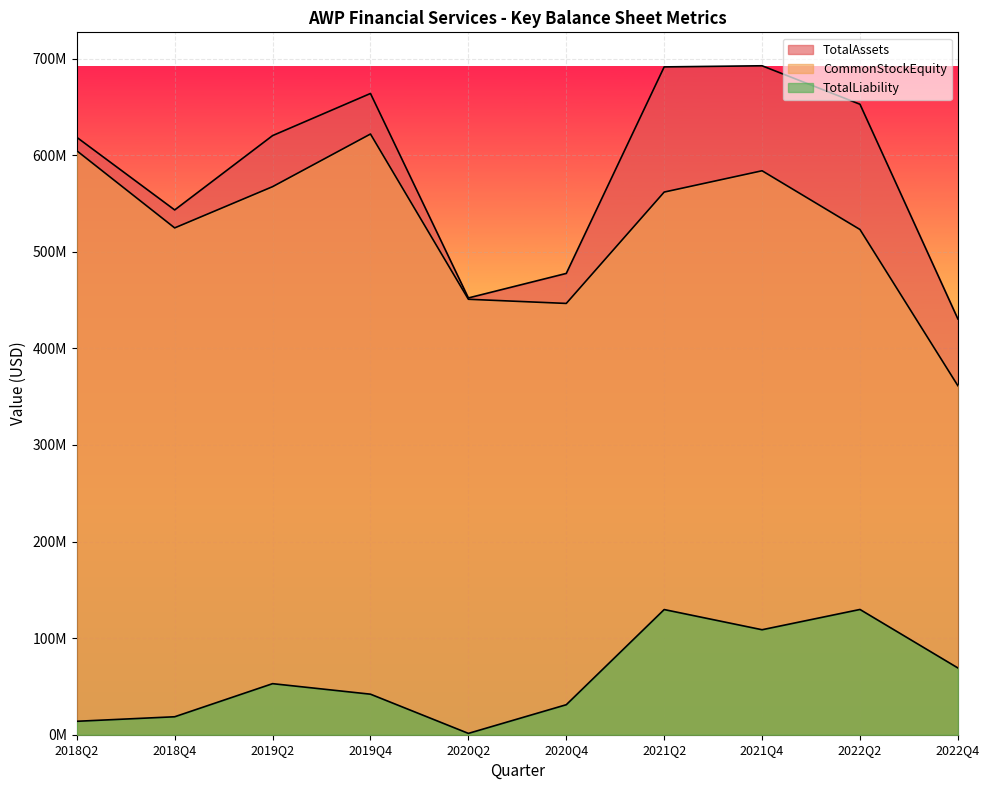

At which category does the chart reach its minimum across all series?

2020Q2